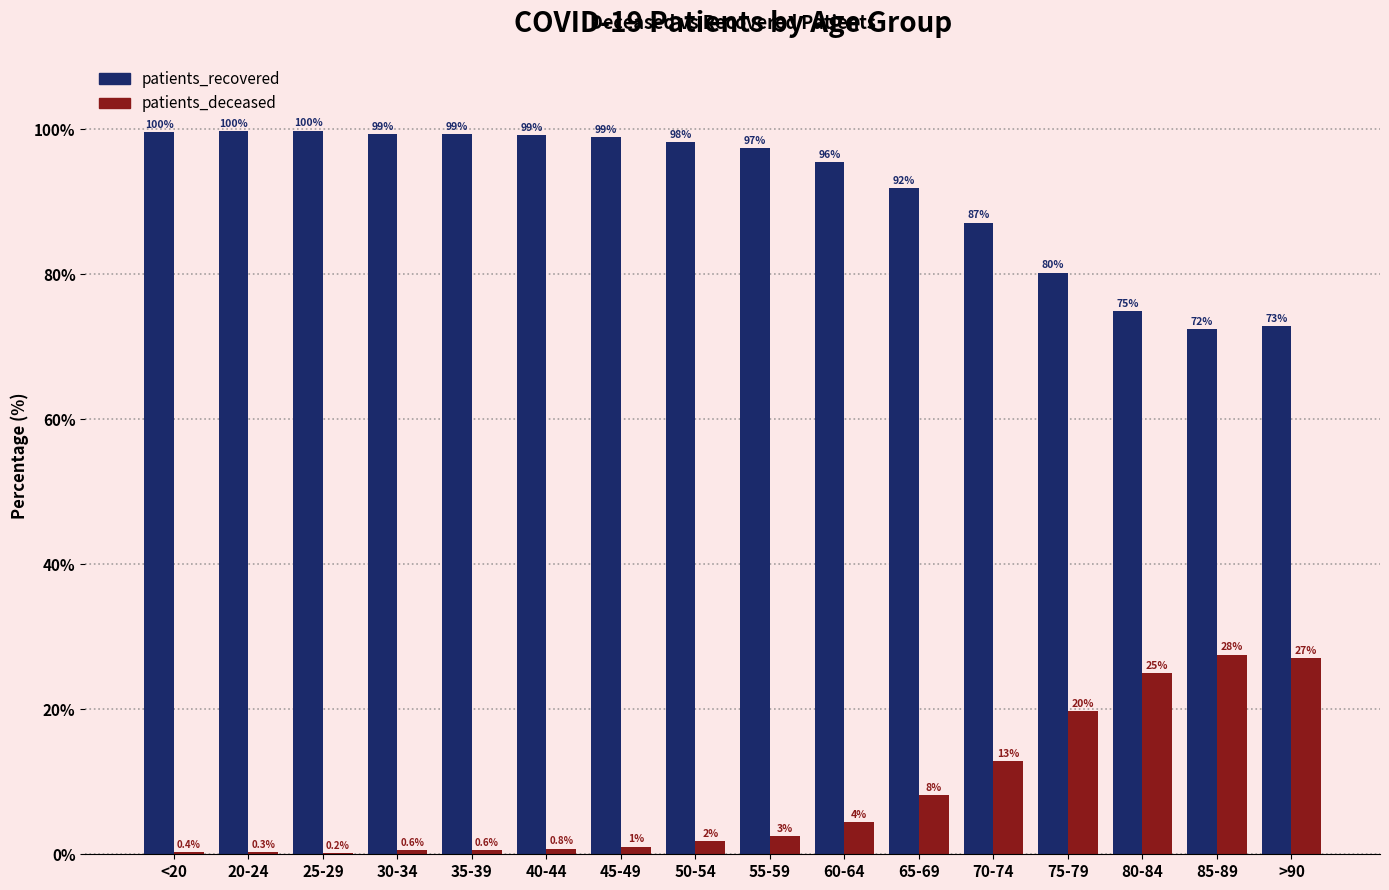

What is the sum of the patients_recovered values at 60-64 and 30-34?

194.9